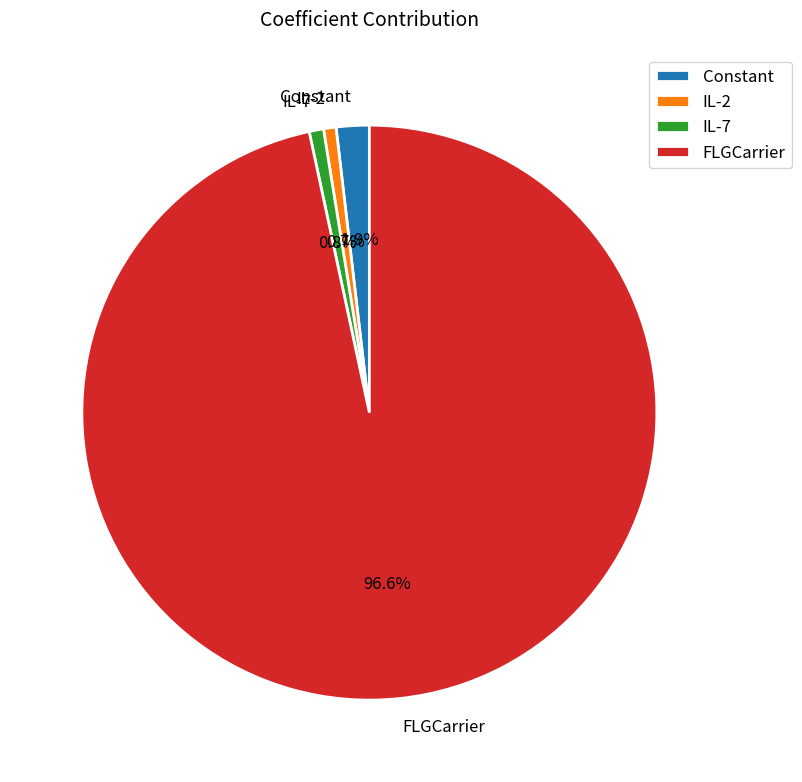

To the nearest percent, what is the difference between the largest and smallest slice percentages?

96%